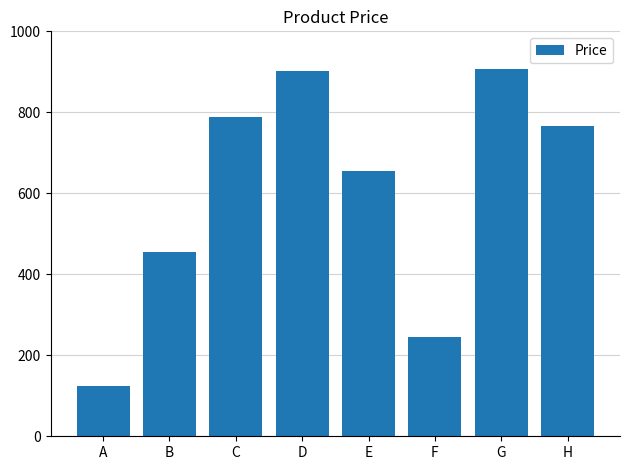

Approximately how many times larger is the value at D compared to C?

1.1